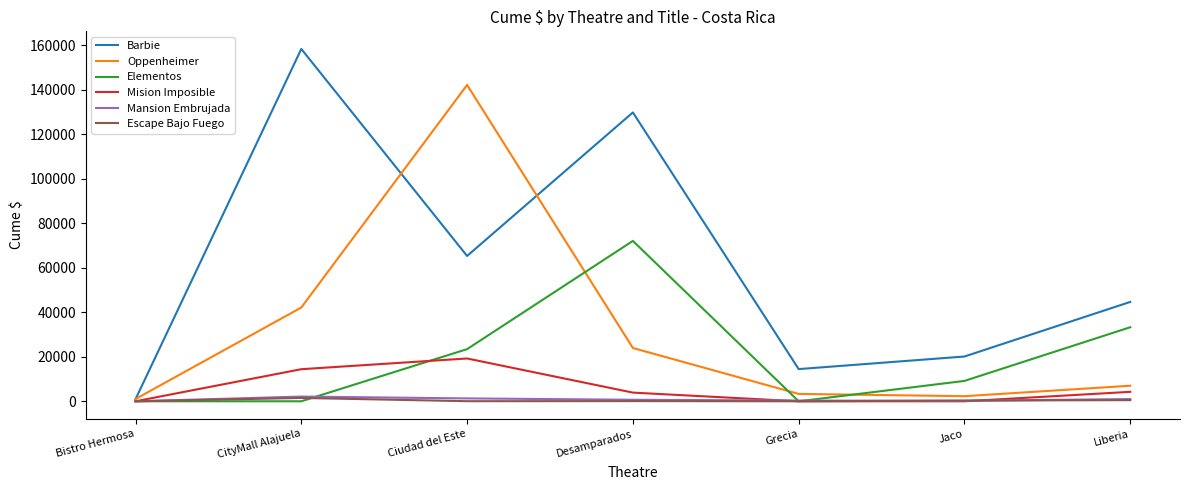

The value of Barbie at Grecia is 14461.9. True or false?

True